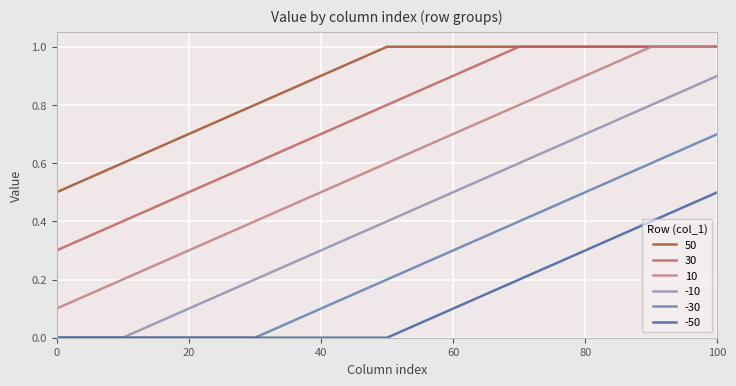

Which series has the largest total across all categories?

50